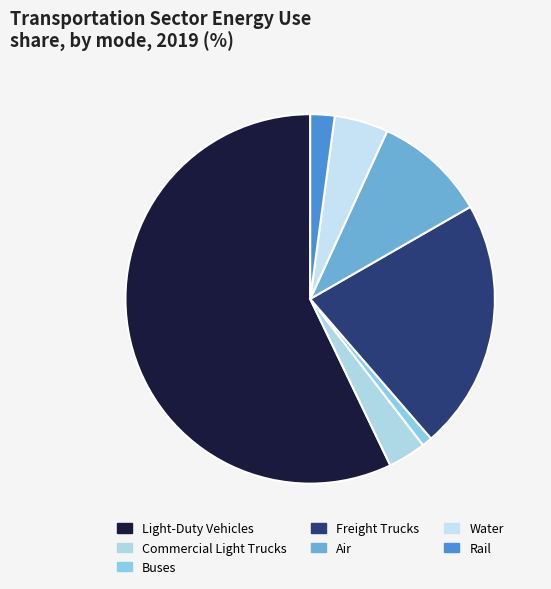

How many slices are in this pie chart?

7